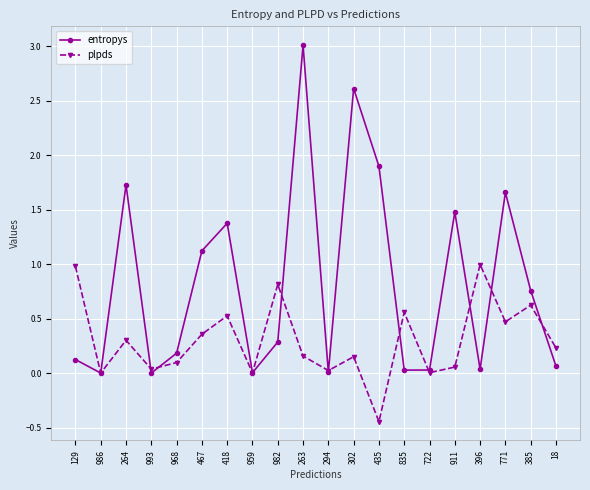

Where does the plpds series first go above 0?

129